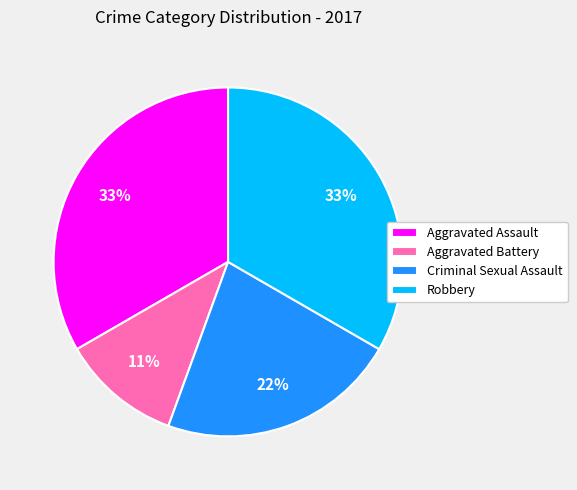

Is it true that Aggravated Assault is 22% of the pie?

False